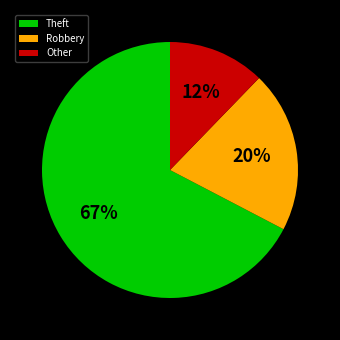

What is the smallest slice in the pie chart?

Other